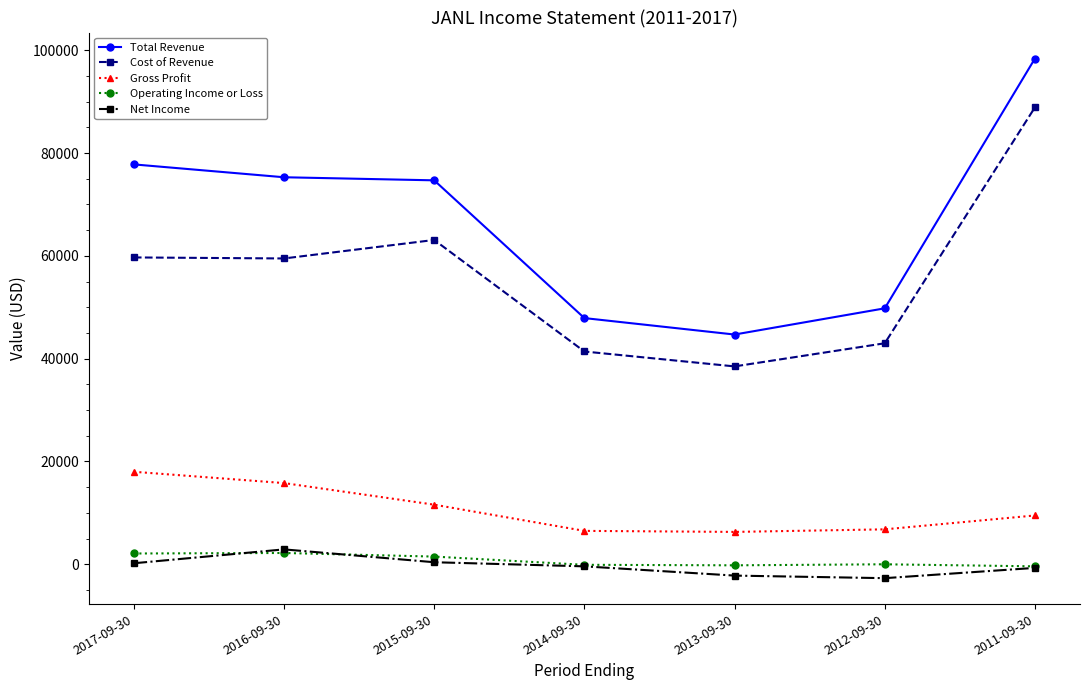

What is the difference between the Gross Profit values at 2015-09-30 and 2011-09-30?

2100